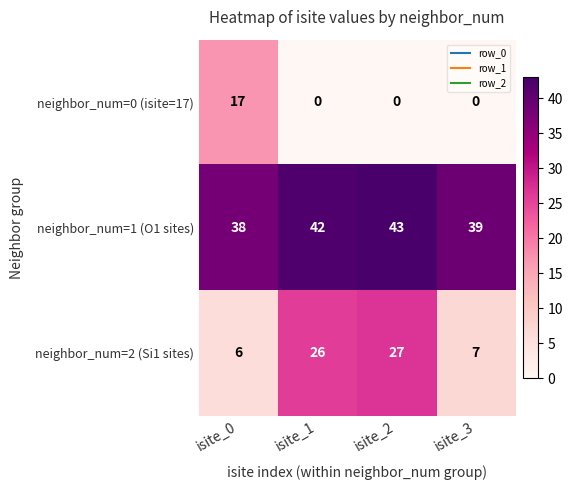

What is the maximum value shown in the chart?

43